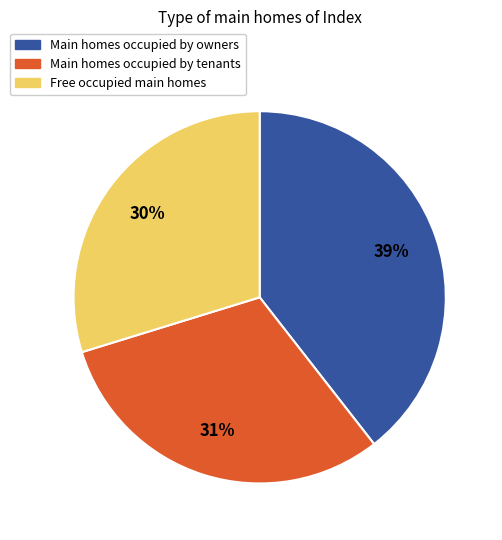

Is there any slice that represents more than half of the pie?

No